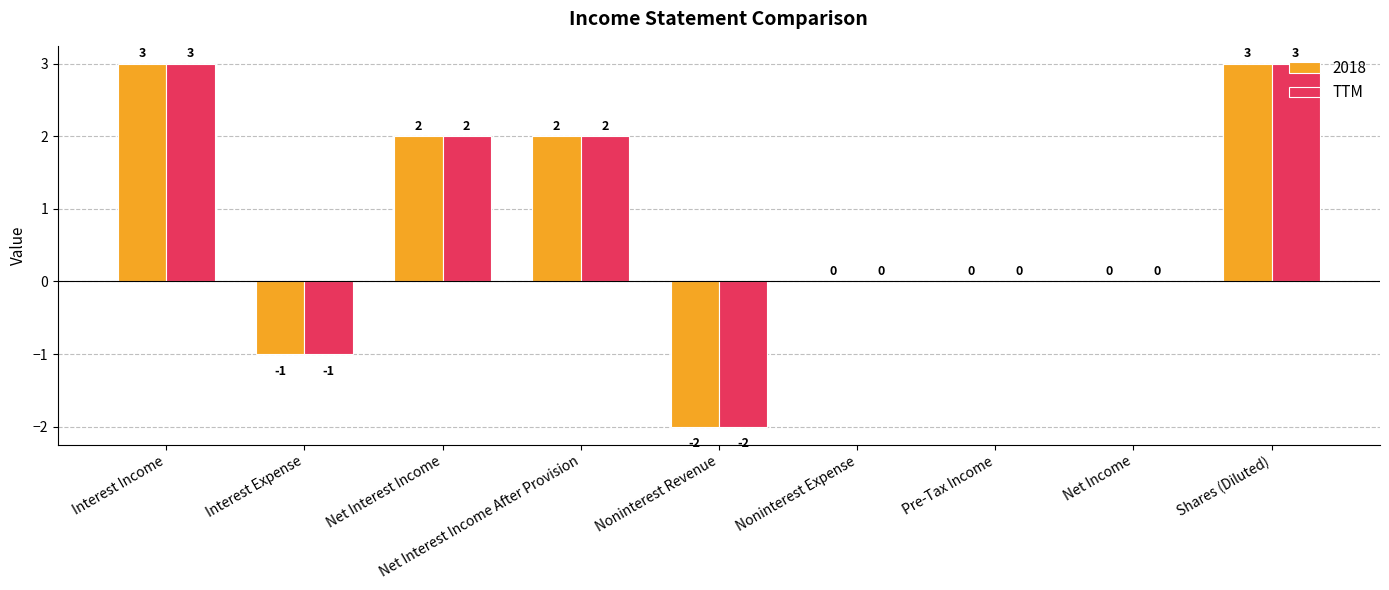

How many data points does each series have?

9